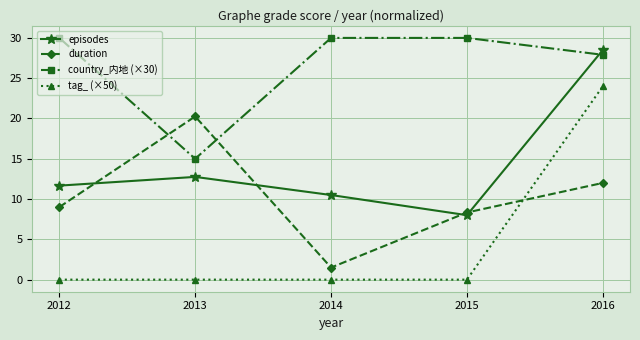

List the series in order of their overall mean, highest first.

country_内地 (×30), episodes, duration, tag_ (×50)